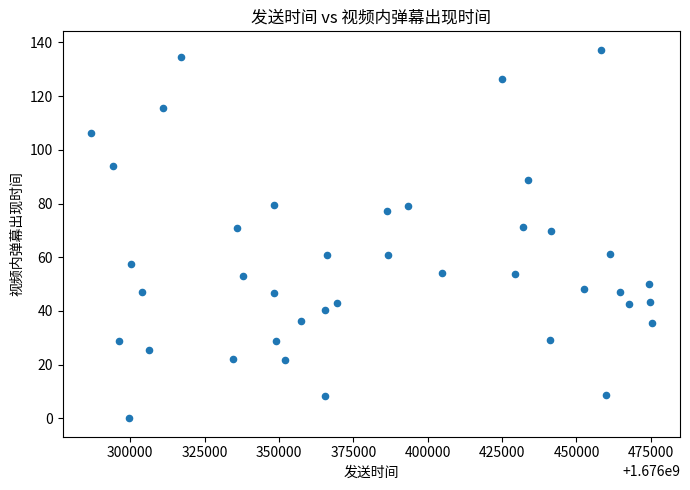

What is the range of Y values (max minus min)?

137.2